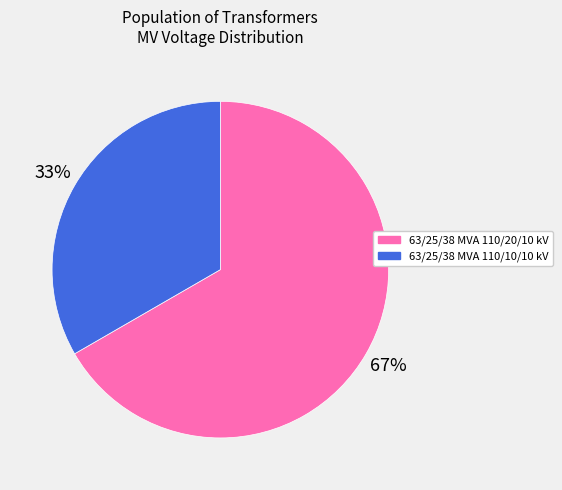

To the nearest percent, what portion does 63/25/38 MVA 110/10/10 kV represent?

33%